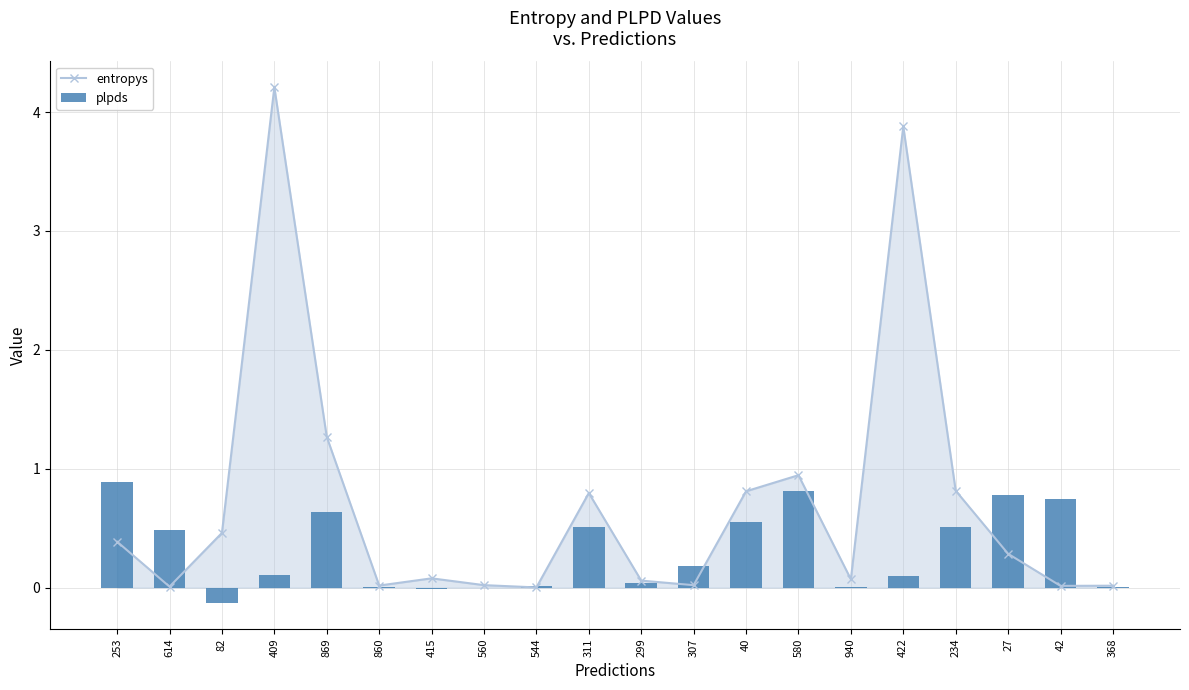

What is the total value across all series at 27?

1.1